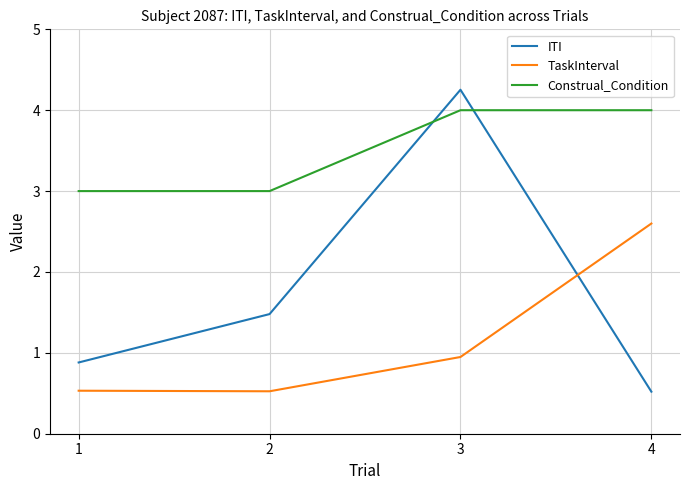

Where do TaskInterval and ITI first cross each other?

3 and 4